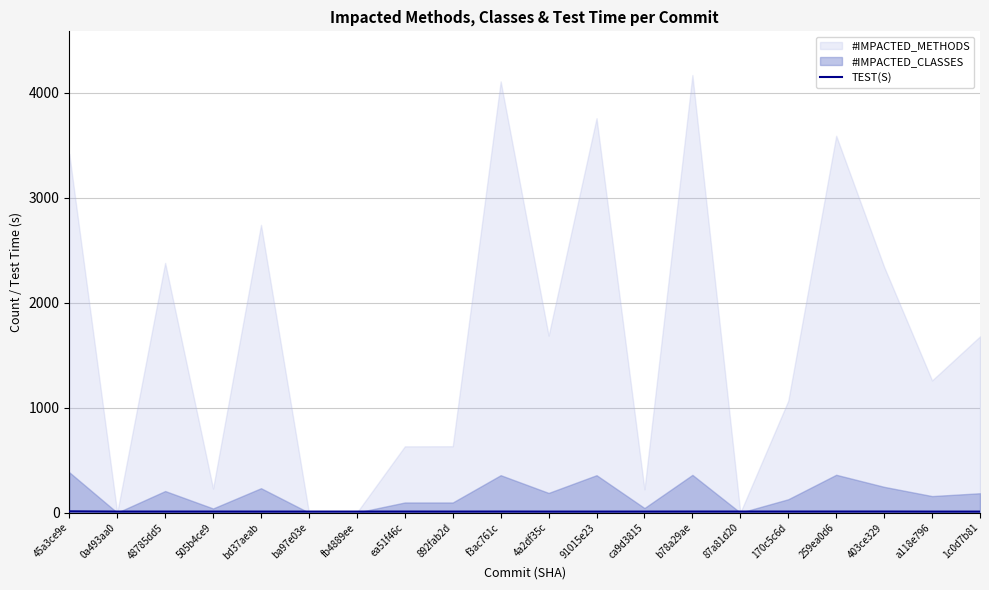

Does the chart display data point markers on the line(s)?

No